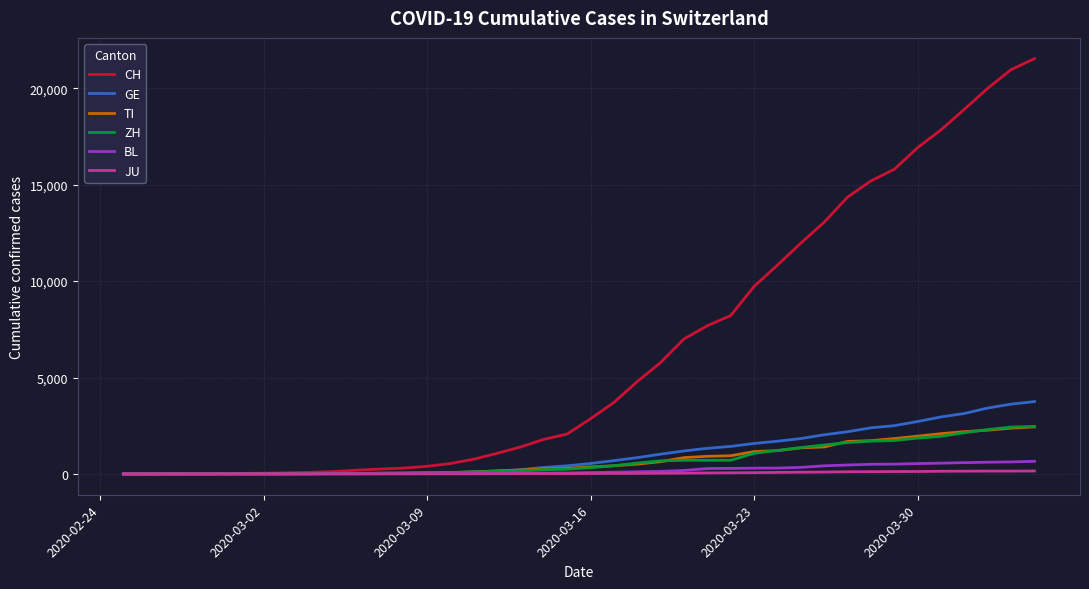

Which series has the widest spread of values?

CH